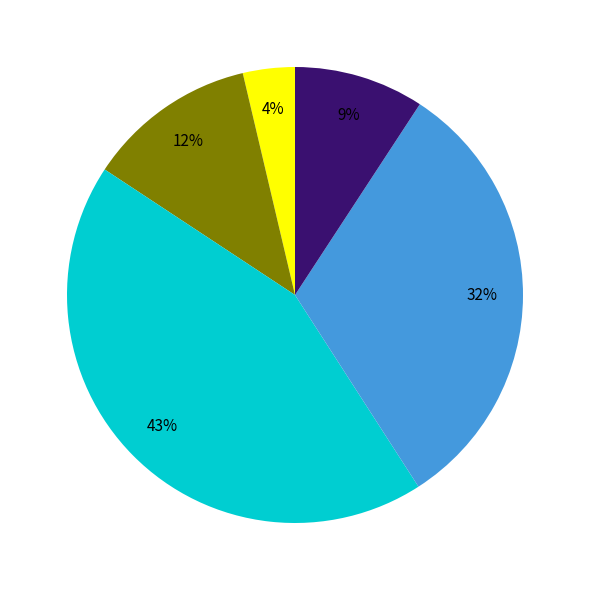

Does any single category account for the majority?

No